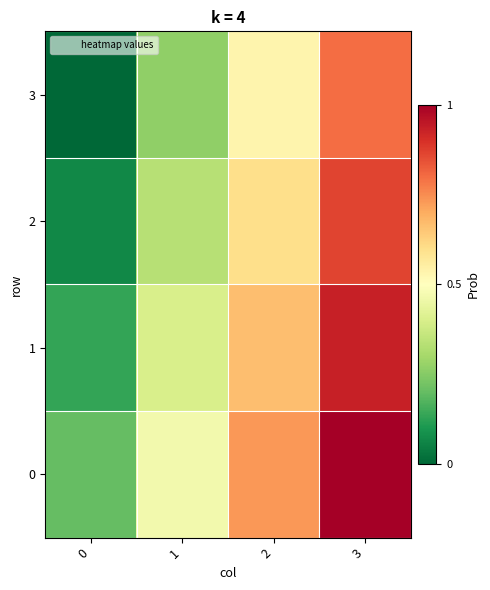

Which series has the largest range (max minus min)?

3